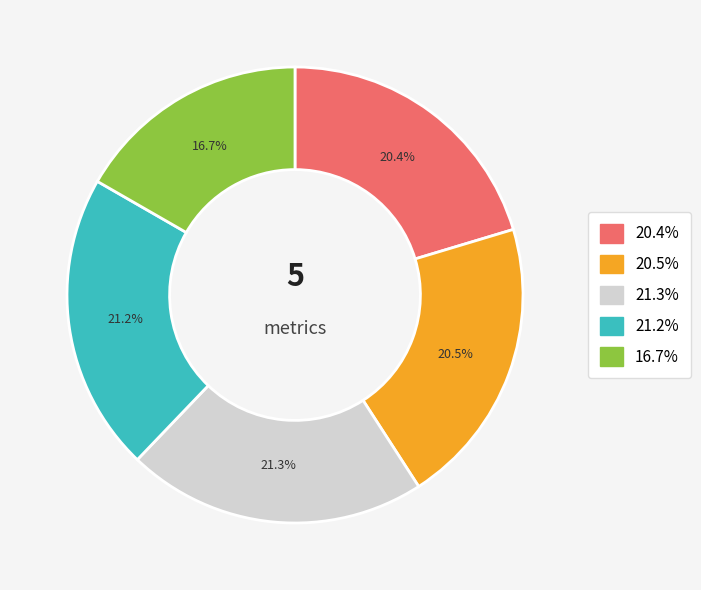

To the nearest percent, what is the average slice percentage?

20%